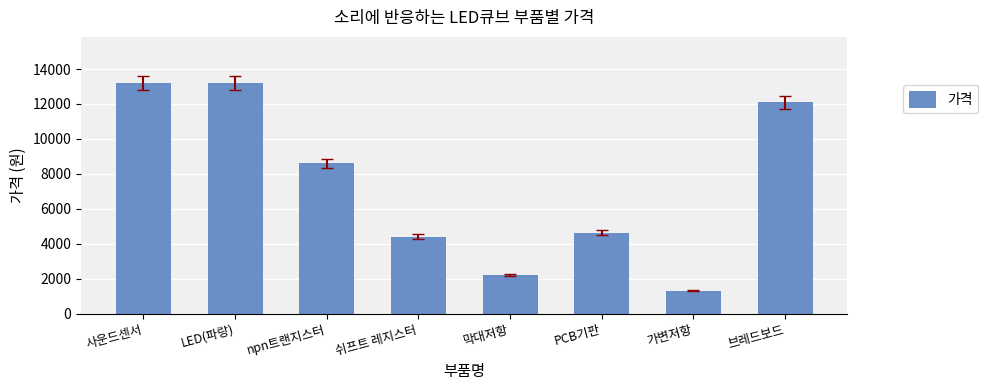

What is the difference between the maximum and minimum values?

11880